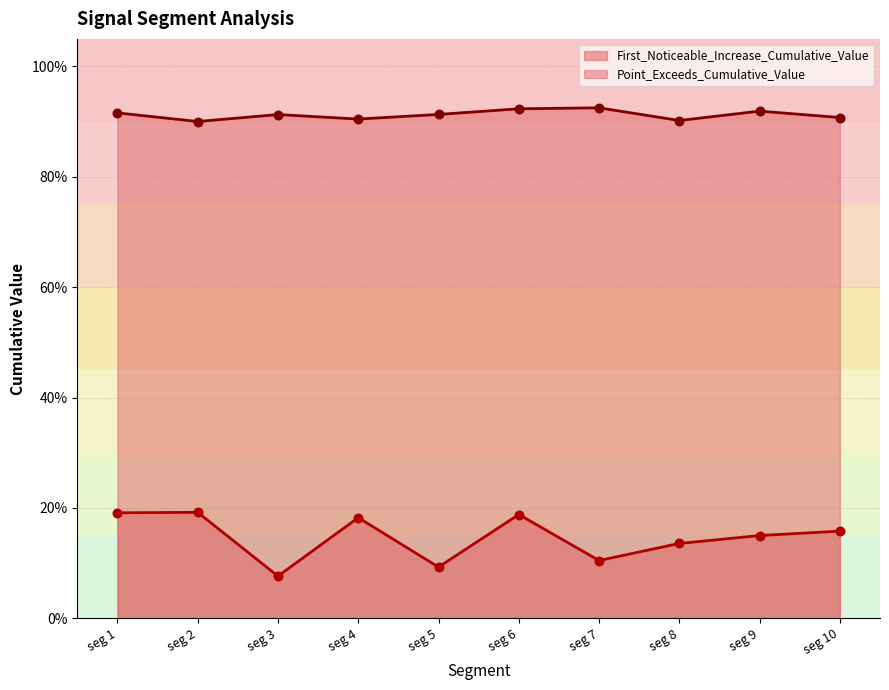

Which series has the largest Y range (max minus min)?

First_Noticeable_Increase_Cumulative_Value